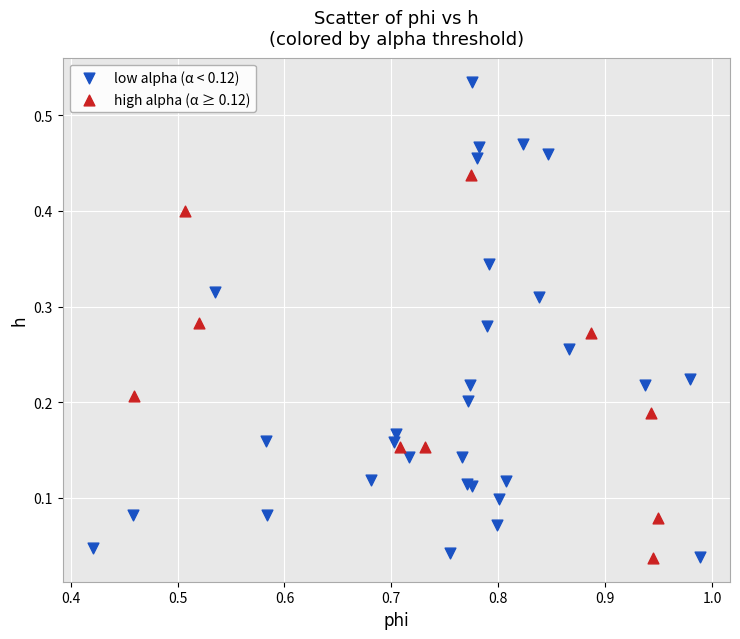

Which series has the widest spread of Y values?

low alpha (α < 0.12)